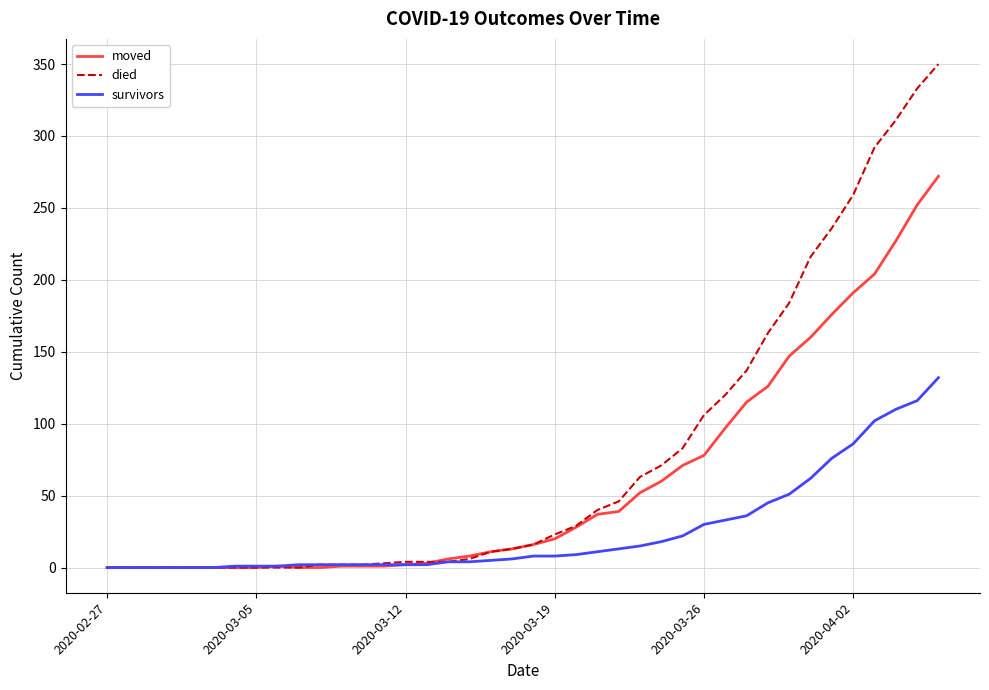

What is the greatest value displayed?

350